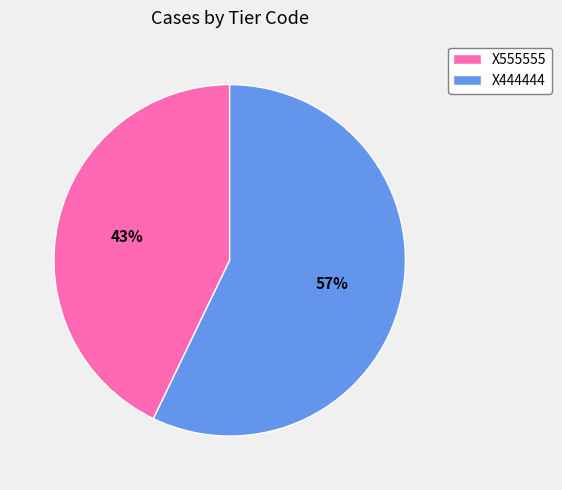

Rank the categories by value from highest to lowest.

X444444, X555555